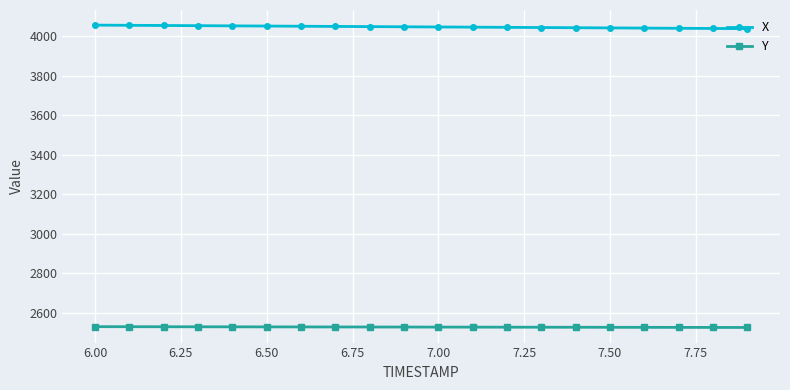

True or false: Y and X cross at least once.

False